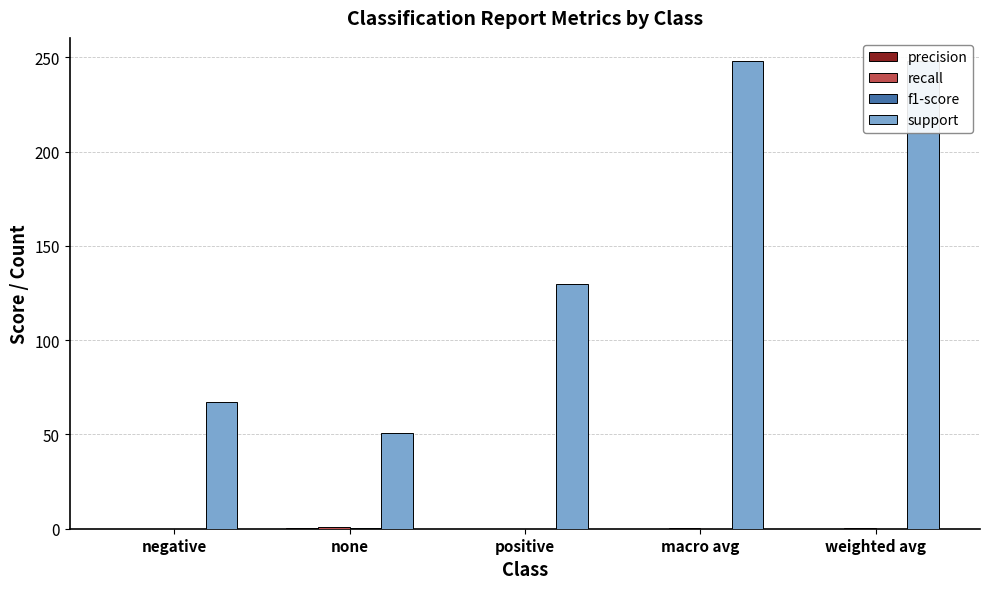

How many bars are there in total?

20